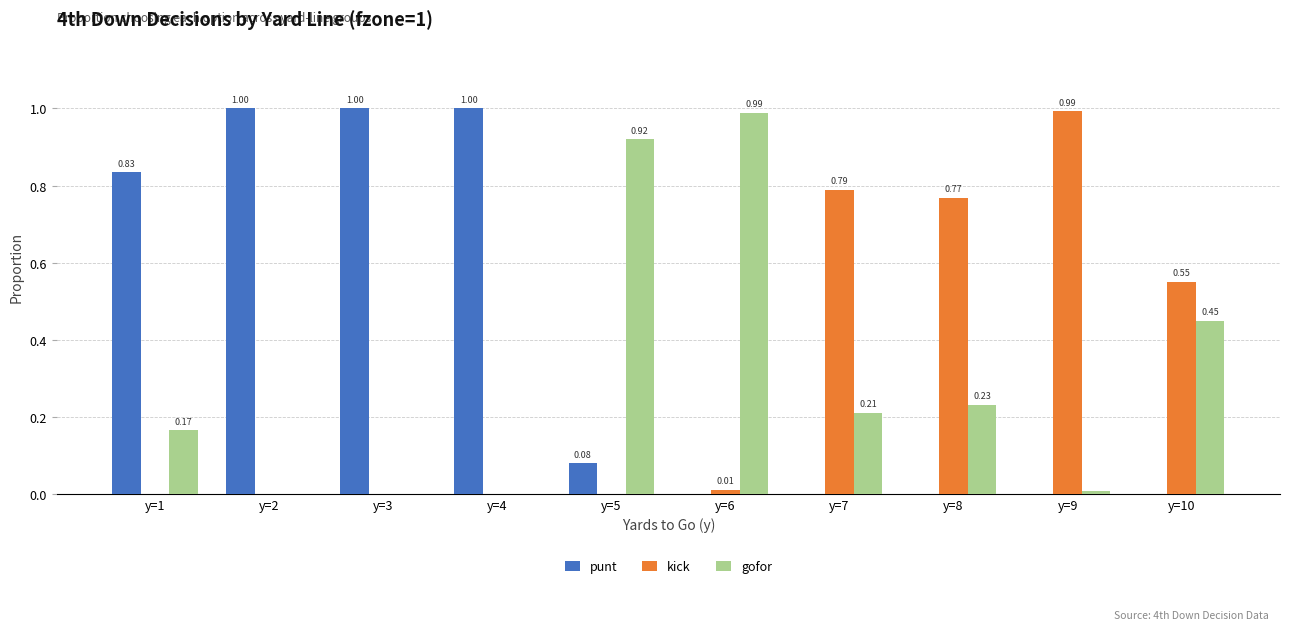

Which series changed the most between y=4 and y=6?

punt